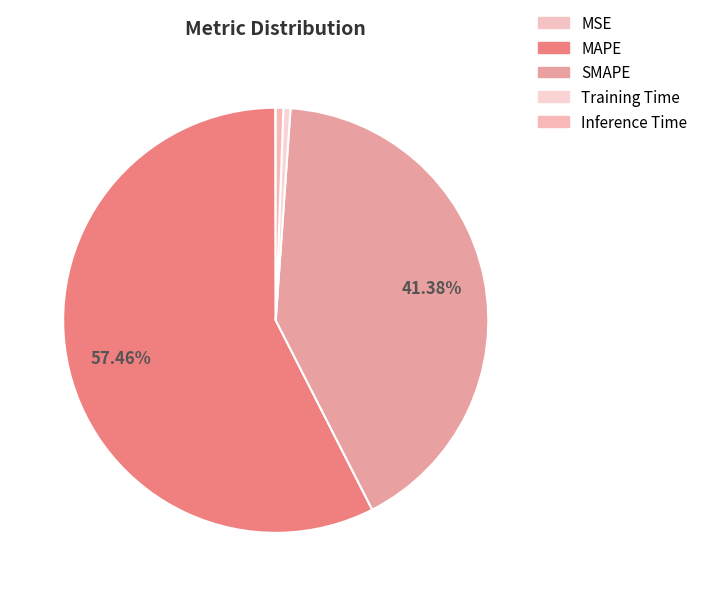

What portion of the pie excludes MSE?

100.0%